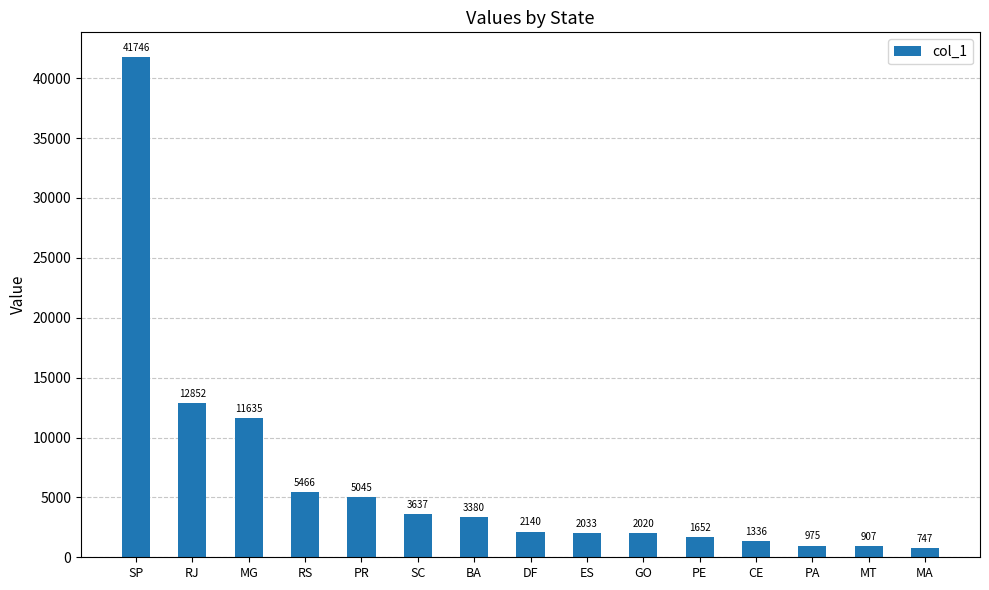

Reading left to right, list all the values displayed in this chart.

SP=41746	RJ=12852	MG=11635	RS=5466	PR=5045	SC=3637	BA=3380	DF=2140	ES=2033	GO=2020	PE=1652	CE=1336	PA=975	MT=907	MA=747